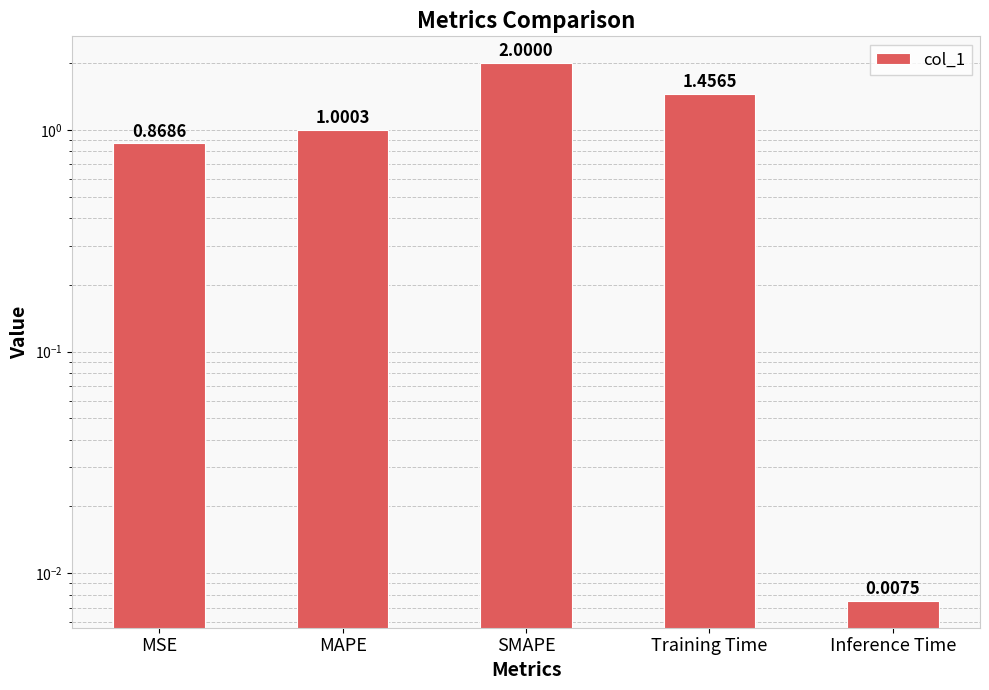

Reading right to left, extract all data points from this chart.

0.0	1.5	2.0	1.0	0.9